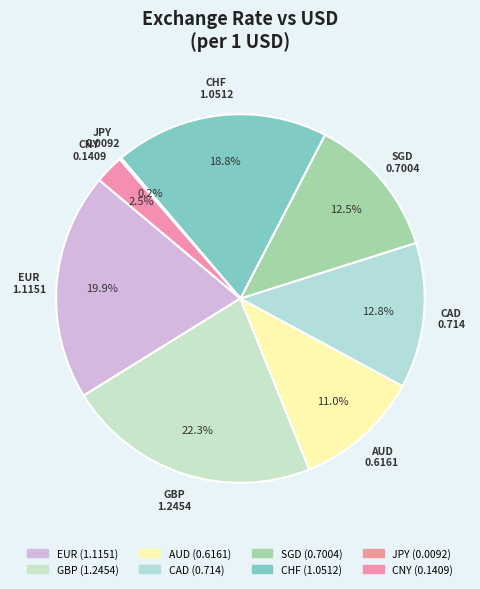

What is the ratio of the value at CAD to the value at GBP?

0.6